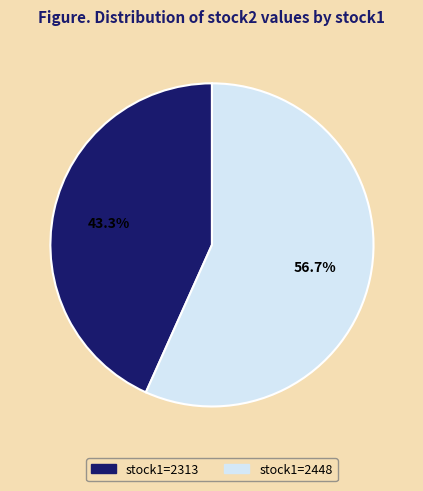

Does any single category account for the majority?

Yes